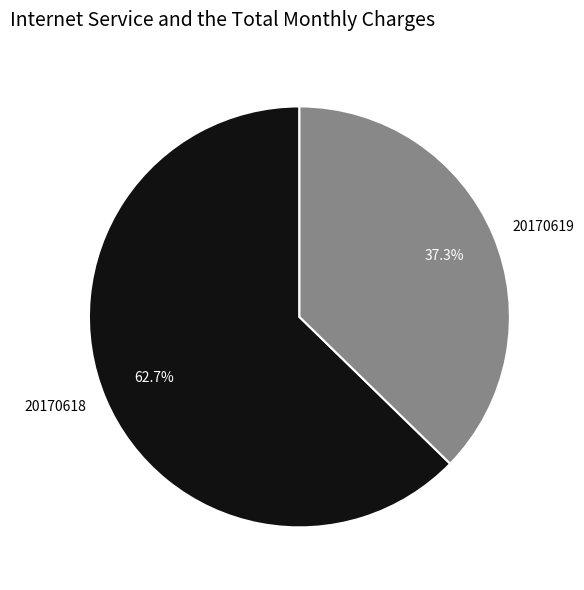

How many segments does this pie chart have?

2